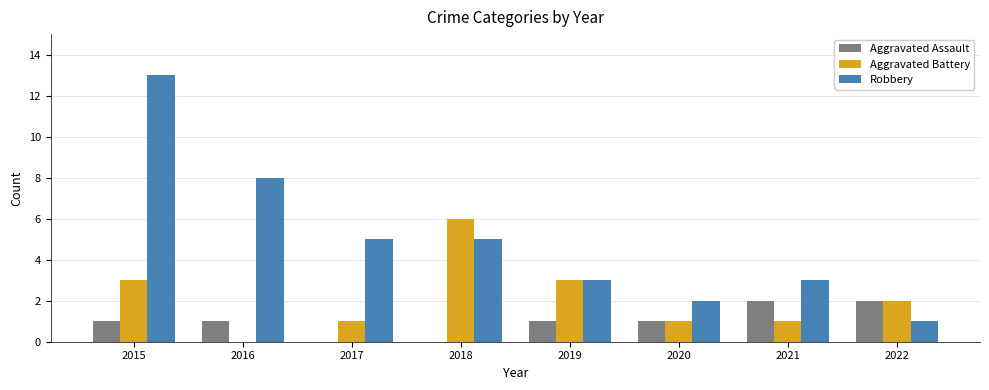

Which series has the widest spread of values?

Robbery